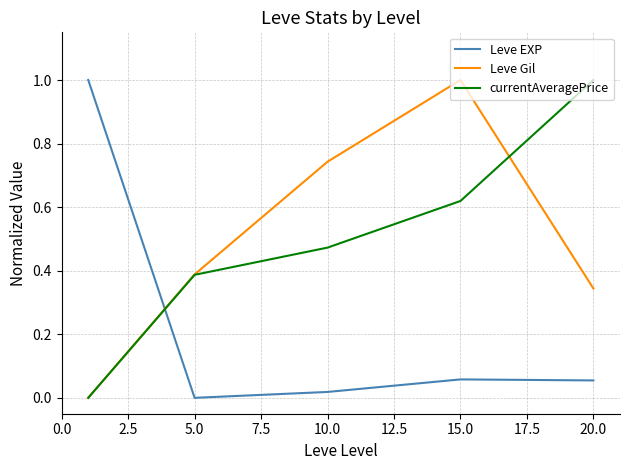

True or false: currentAveragePrice has more than 2 interior local peaks.

False